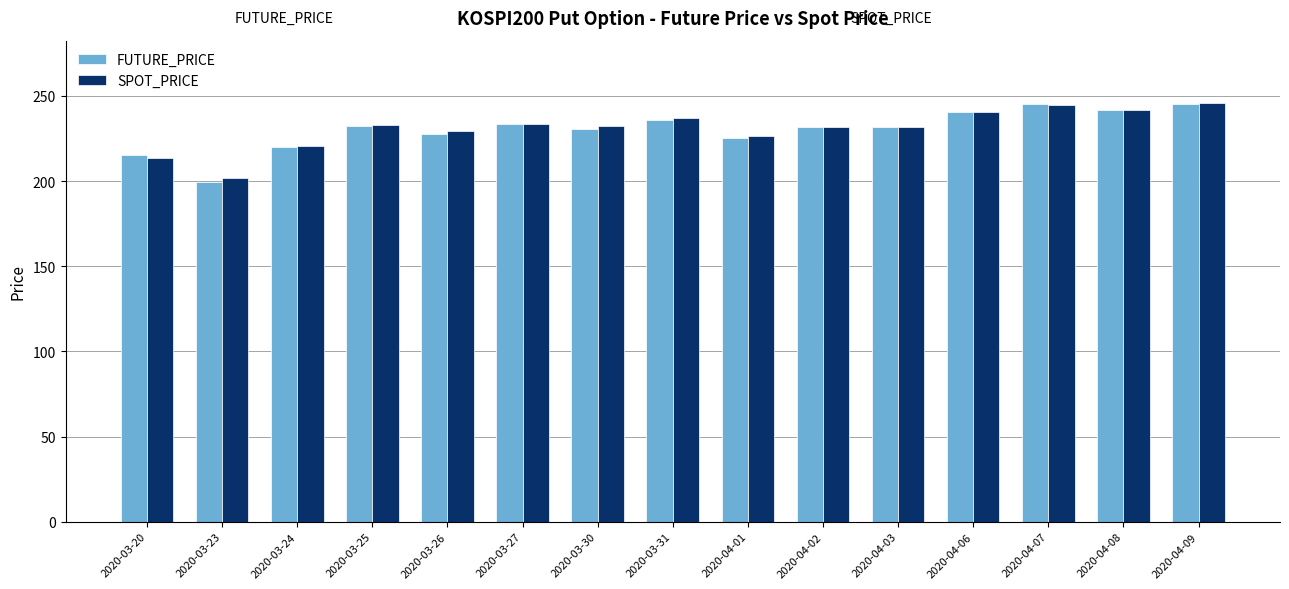

Which series has the largest range (max minus min)?

FUTURE_PRICE